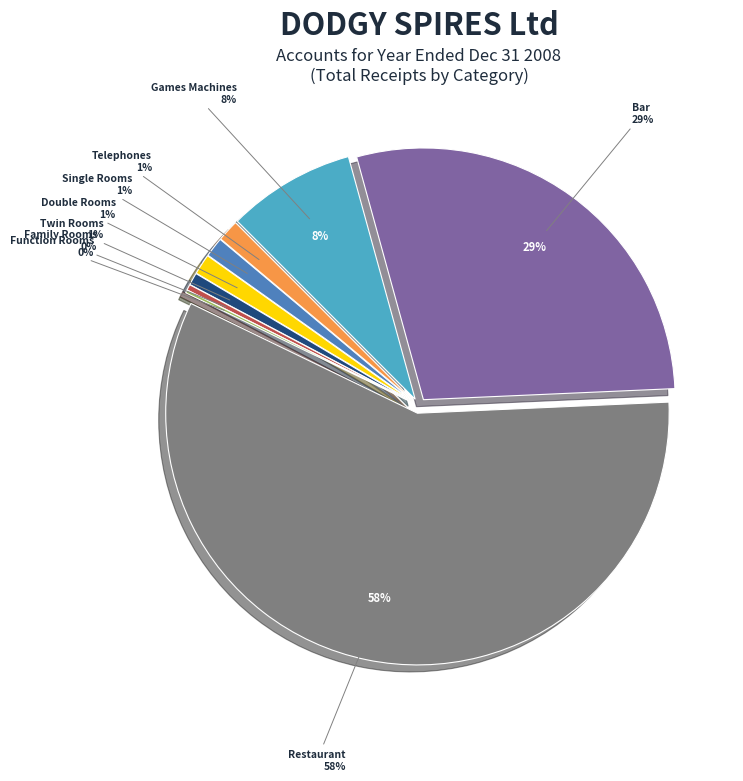

To the nearest percent, what is the average slice percentage?

11%